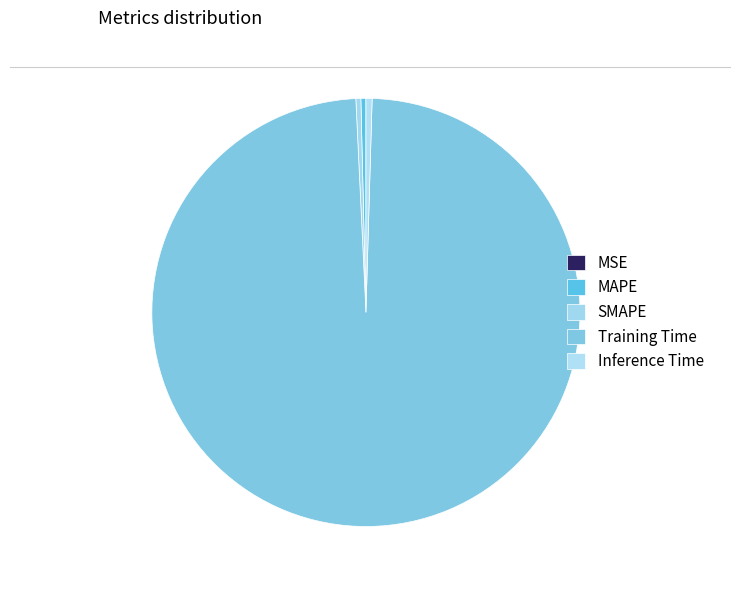

Which category has the smallest portion of the pie?

MSE